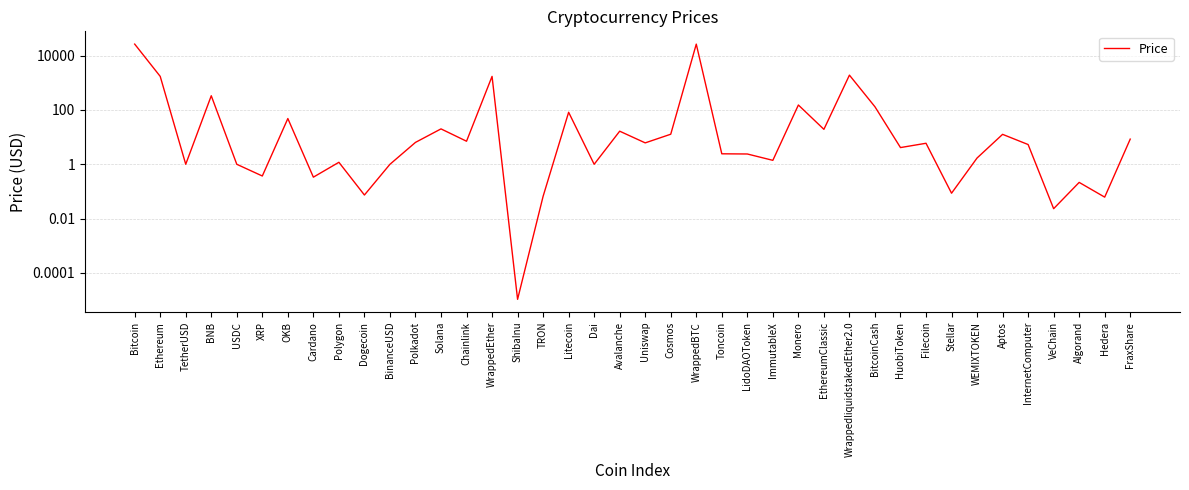

List the labels in order of value, largest first.

Bitcoin, WrappedBTC, WrappedliquidstakedEther2.0, Ethereum, WrappedEther, BNB, Monero, BitcoinCash, Litecoin, OKB, Solana, EthereumClassic, Avalanche, Cosmos, Aptos, FraxShare, Chainlink, Polkadot, Uniswap, Filecoin, InternetComputer, HuobiToken, Toncoin, LidoDAOToken, WEMIXTOKEN, ImmutableX, Polygon, TetherUSD, USDC, Dai, BinanceUSD, XRP, Cardano, Algorand, Stellar, Dogecoin, TRON, Hedera, VeChain, ShibaInu